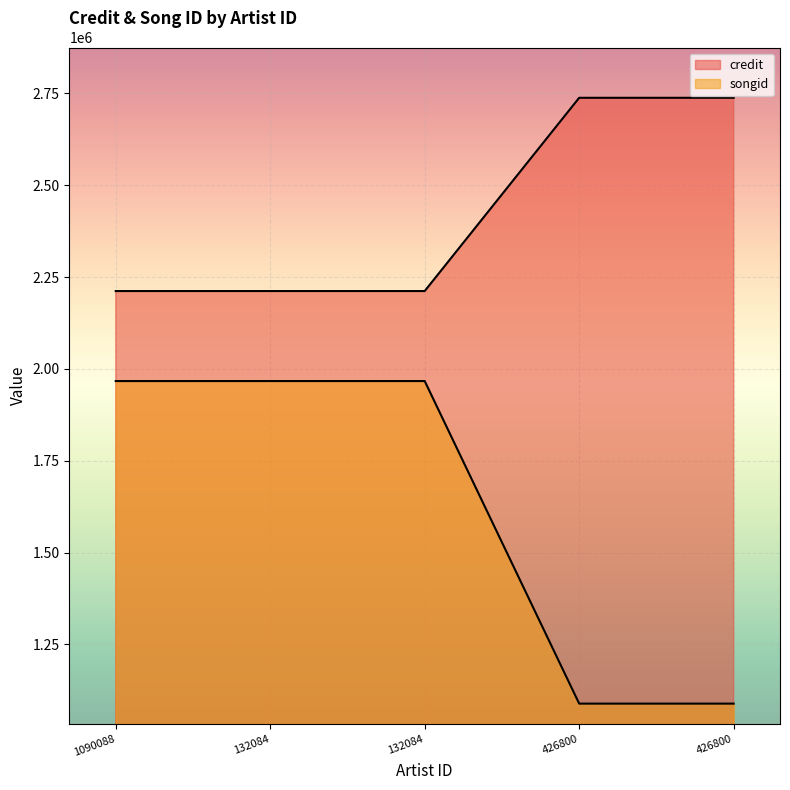

Between 132084 and 132084, which is larger?

132084